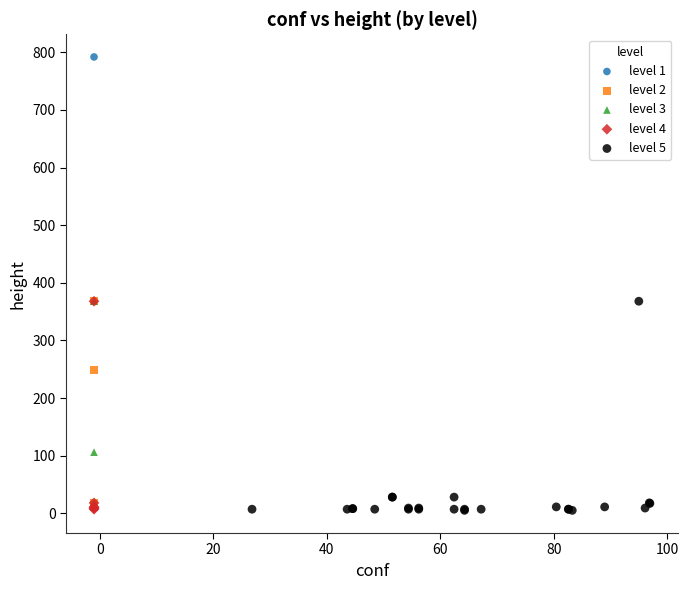

Which series reaches the maximum Y coordinate?

level 1